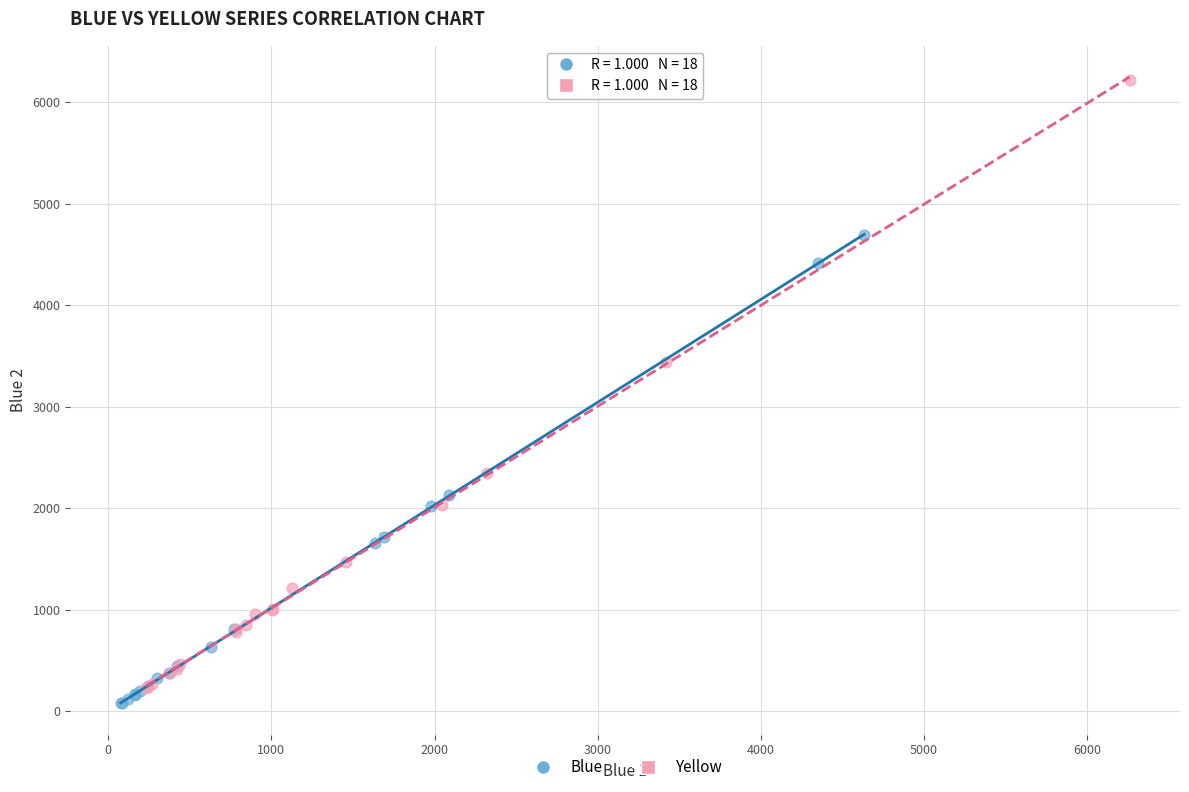

Which series has the widest spread of Y values?

Yellow